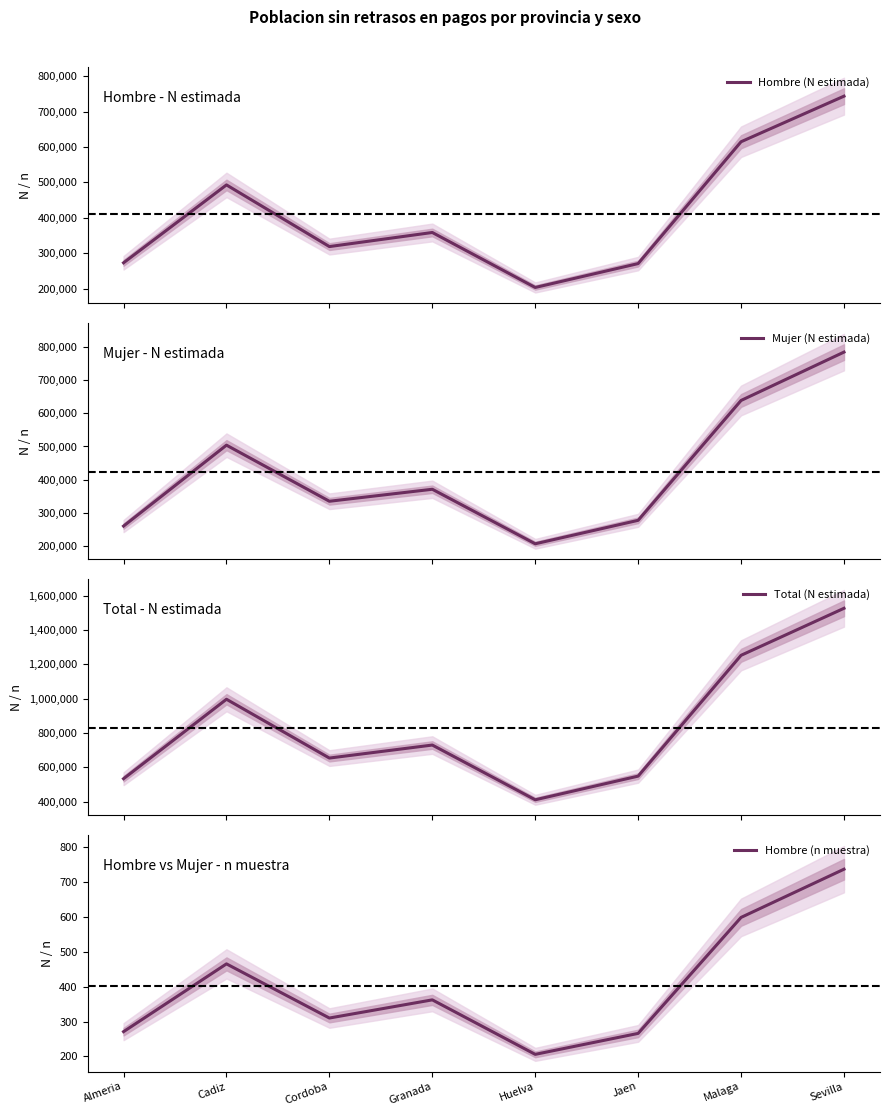

True or false: Hombre (n muestra) and Mujer (N estimada) cross at least once.

False